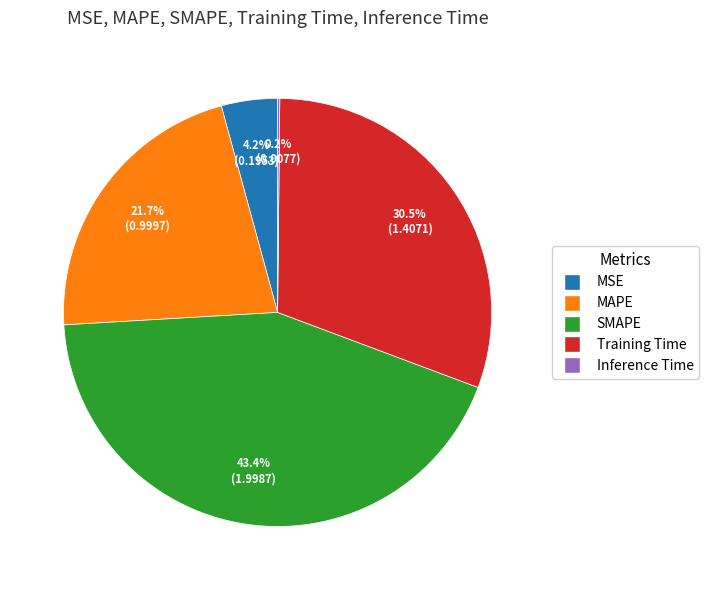

Which slice is the largest?

SMAPE